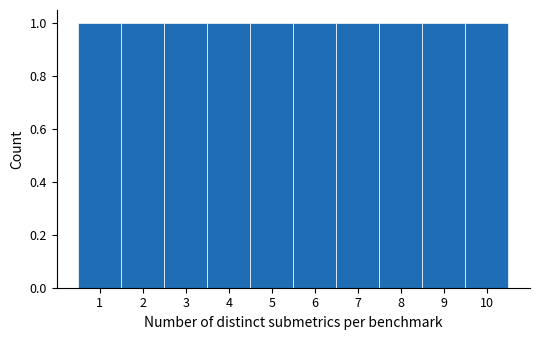

Reading left to right, list every bar in this chart as the range it spans on the x-axis followed by its height. The values are not printed on the chart, so give them approximately, as read against the axis.

0.5 to 1.5: 1
1.5 to 2.5: 1
2.5 to 3.5: 1
3.5 to 4.5: 1
4.5 to 5.5: 1
5.5 to 6.5: 1
6.5 to 7.5: 1
7.5 to 8.5: 1
8.5 to 9.5: 1
9.5 to 10.5: 1